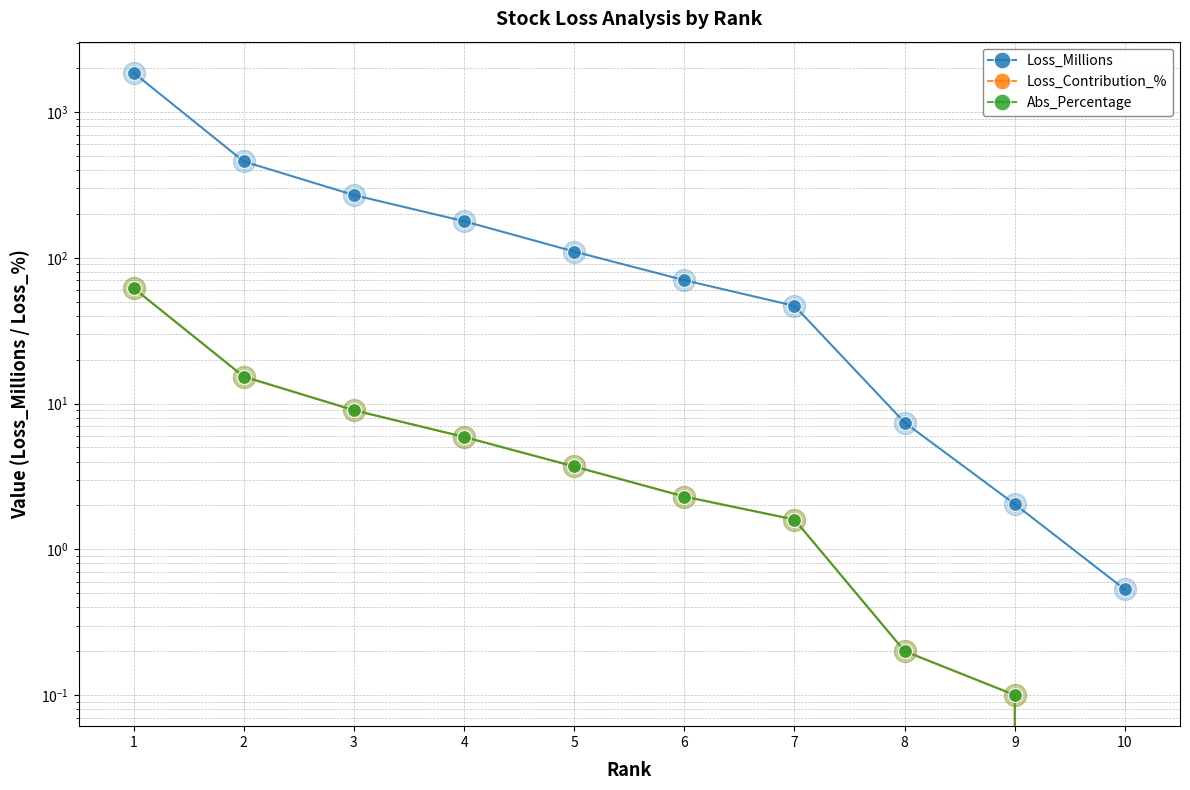

At how many categories does at least one series exceed 135?

4